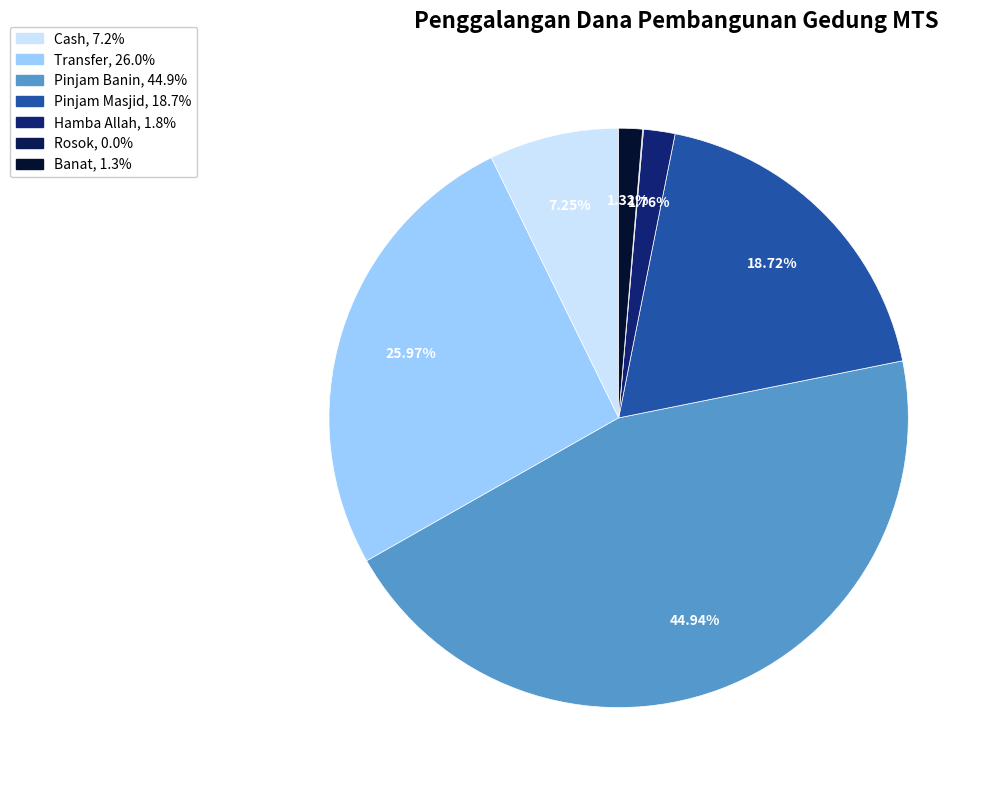

Which category has the biggest portion of the pie?

Pinjam Banin